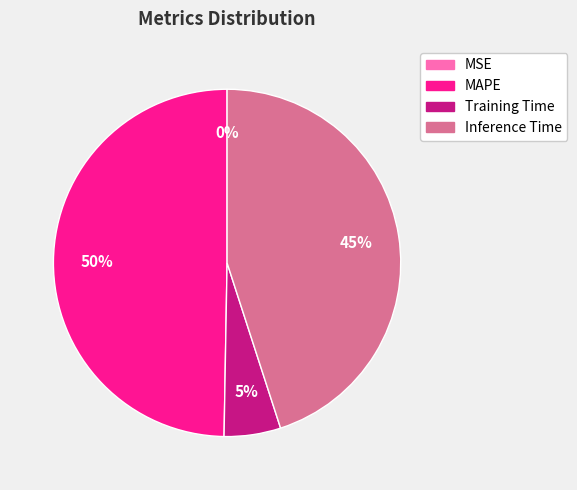

Is there any slice that represents more than half of the pie?

No